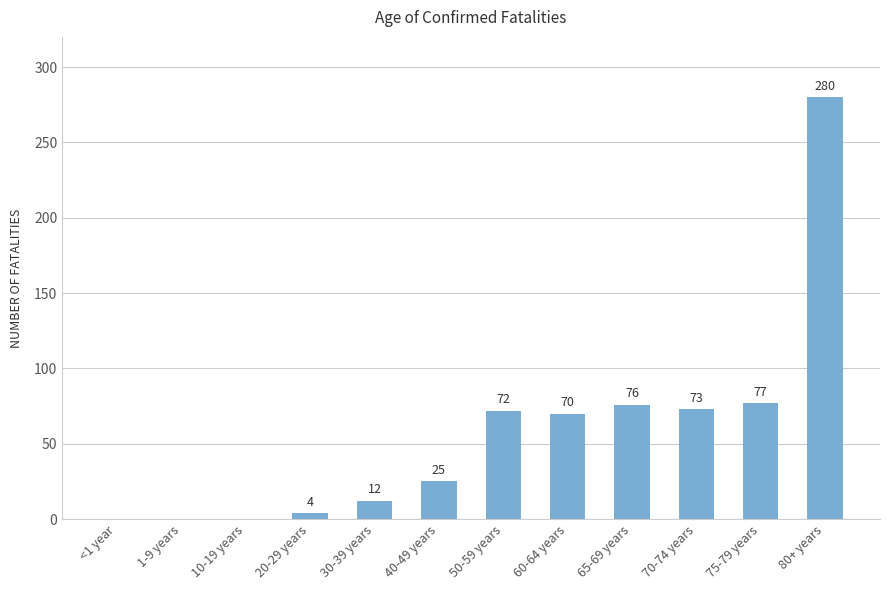

What is the maximum value shown in the chart?

280